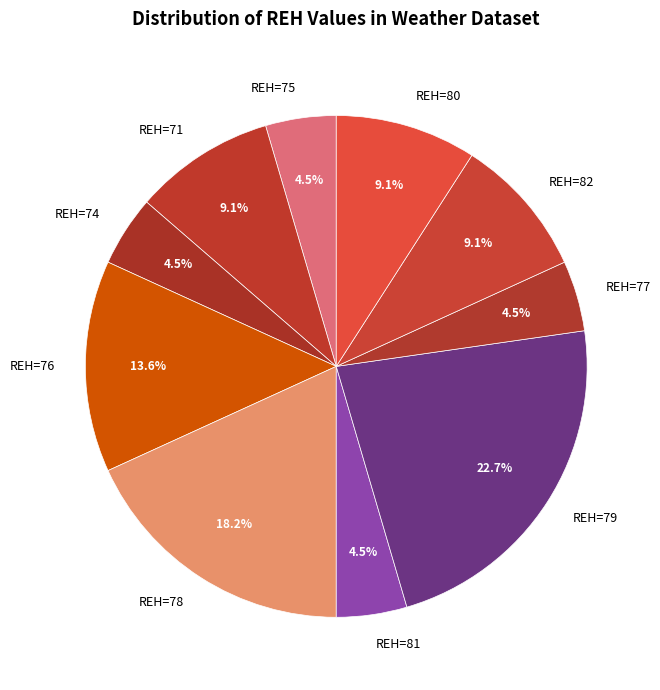

How much of the chart is everything except REH=74?

95.5%